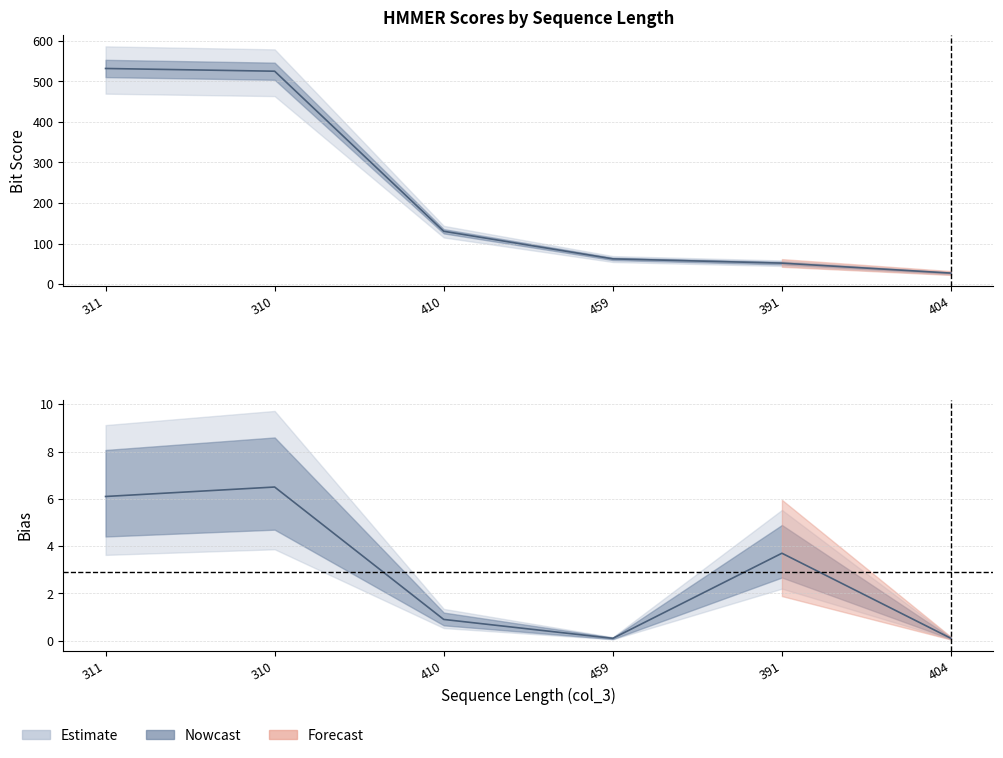

True or false: score_lower has more than 2 points higher than both neighbors.

False